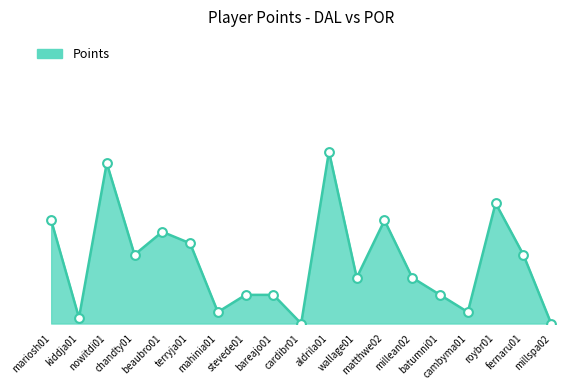

Which has a higher value, aldrila01 or millspa02?

aldrila01